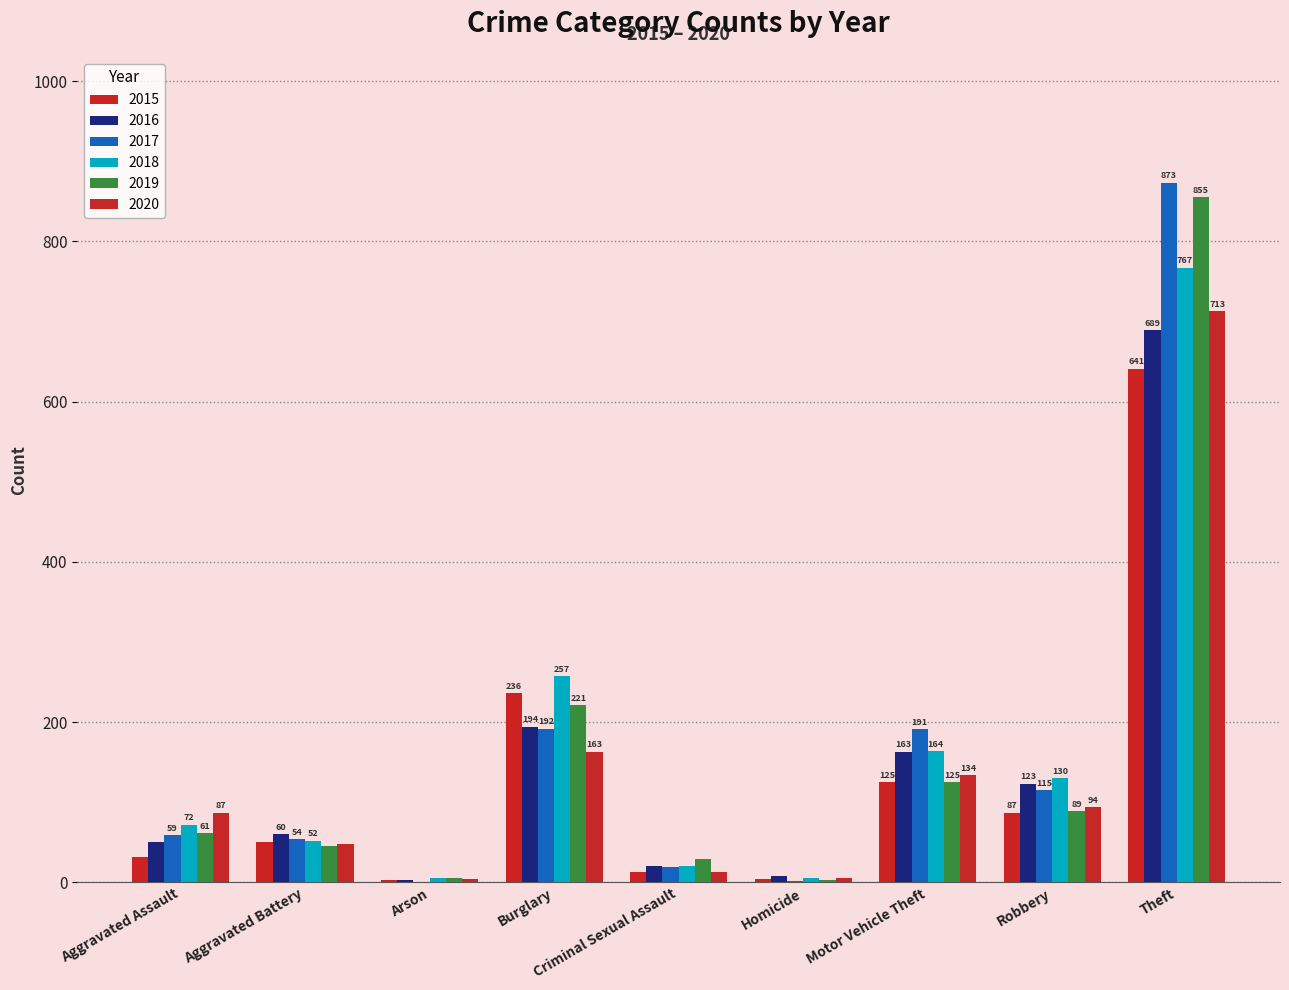

Rank the series at Aggravated Assault from highest to lowest value.

2020, 2018, 2019, 2017, 2016, 2015